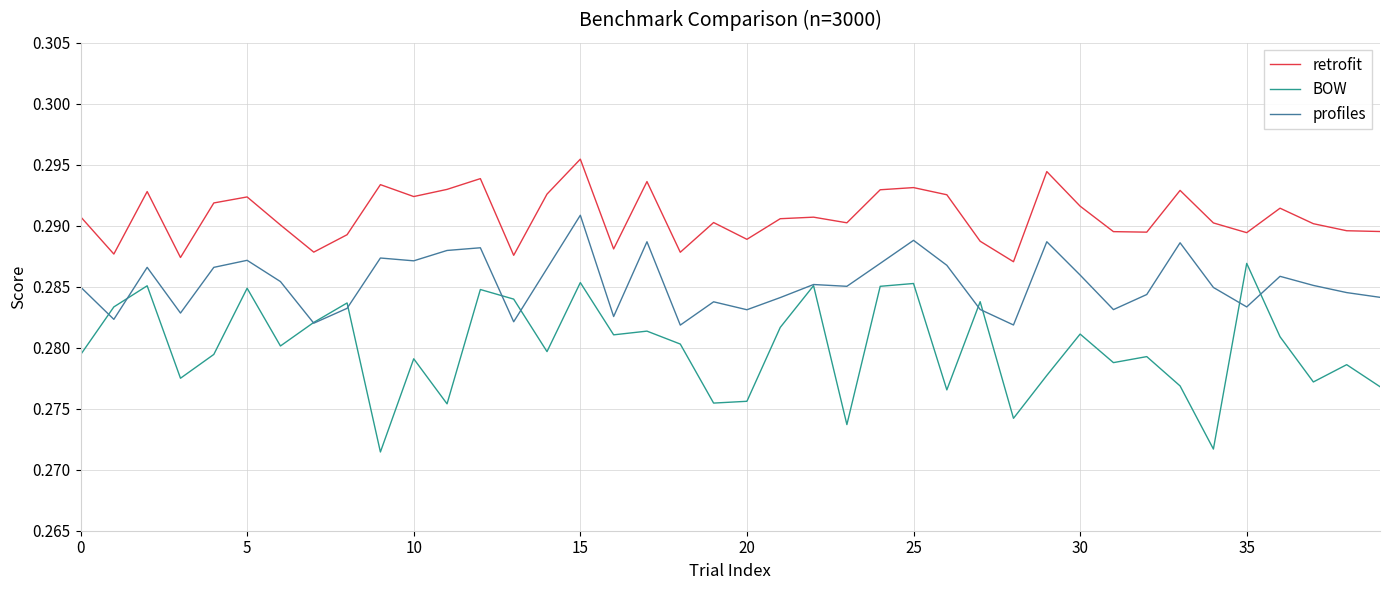

True or false: retrofit and BOW intersect in this chart.

False